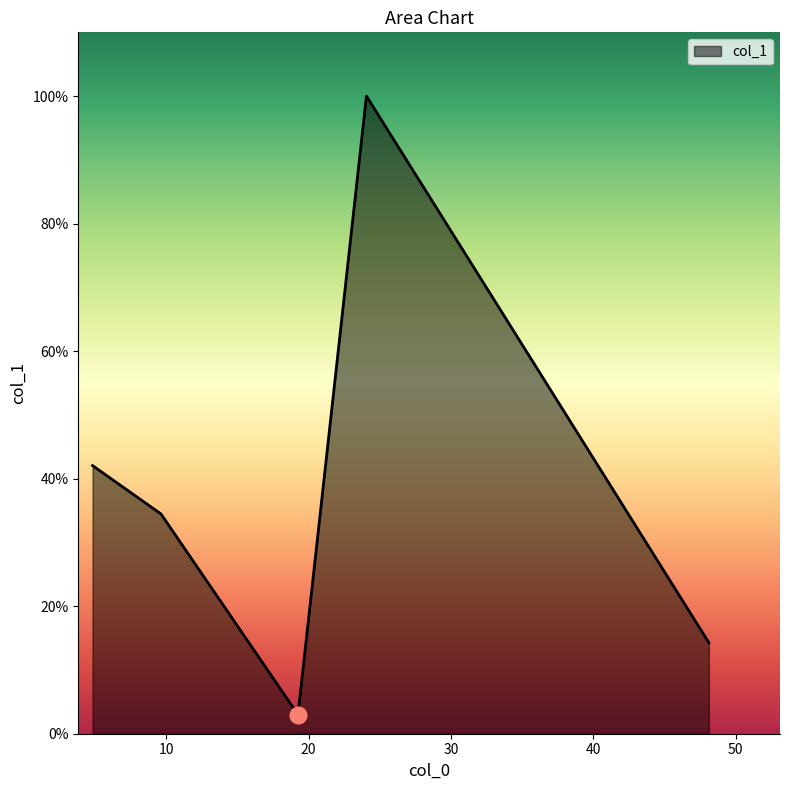

Where is the data nearest to the value 0?

19.252